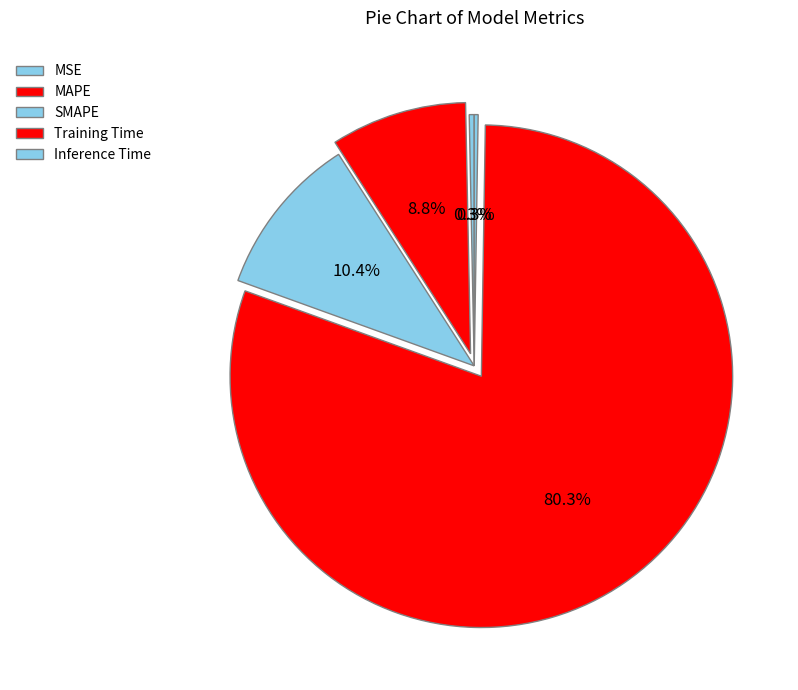

Rank the categories by value from lowest to highest.

Inference Time, MSE, MAPE, SMAPE, Training Time